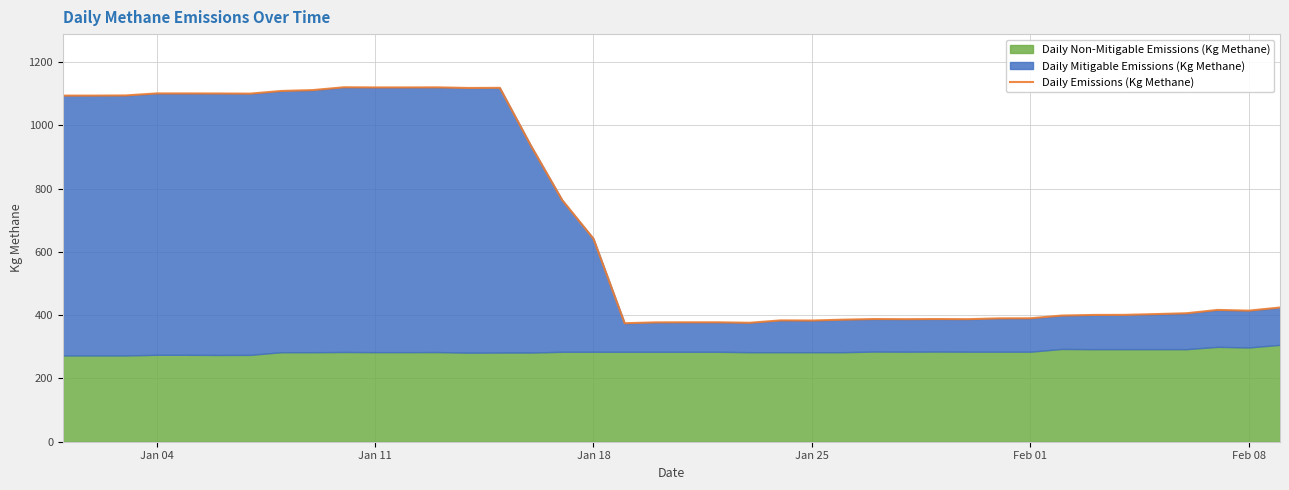

The value of Daily Emissions (Kg Methane) at Feb 08 is 414.5. True or false?

True